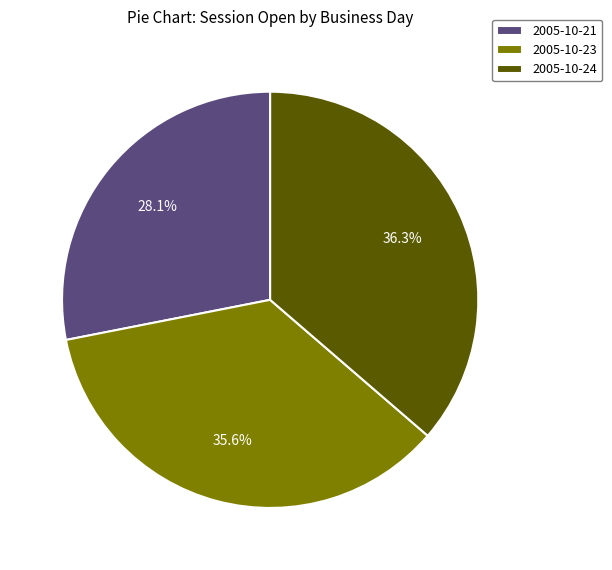

Between 2005-10-24 and 2005-10-23, which is larger?

2005-10-24